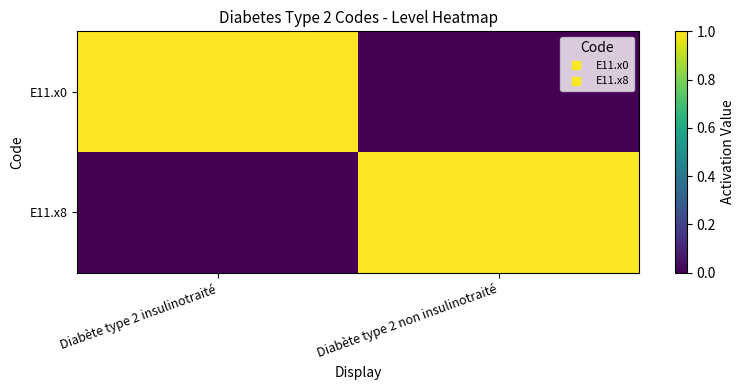

Reading left to right, transcribe all the data shown in this chart.

E11.x0: Diabète type 2 insulinotraité=1	Diabète type 2 non insulinotraité=0
E11.x8: Diabète type 2 insulinotraité=0	Diabète type 2 non insulinotraité=1